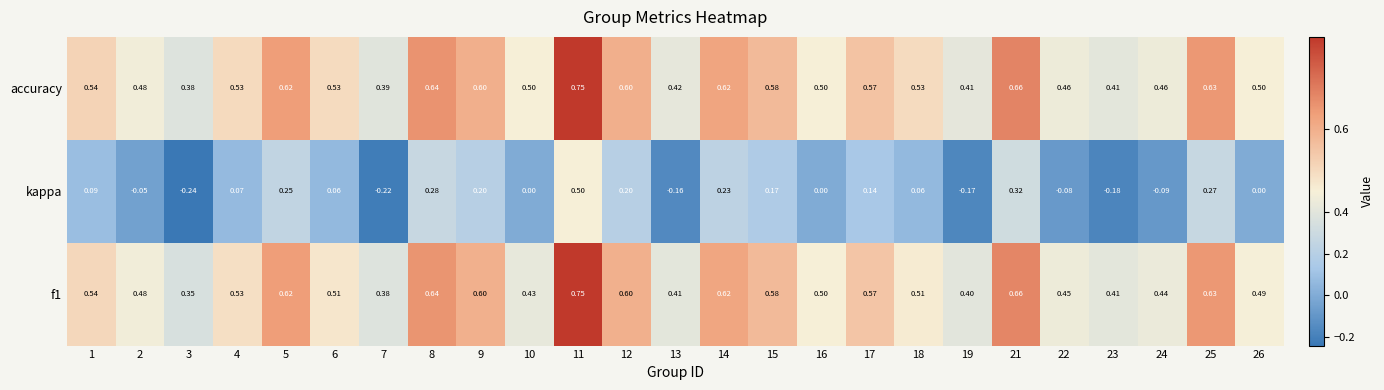

Which series has the widest spread of values?

kappa